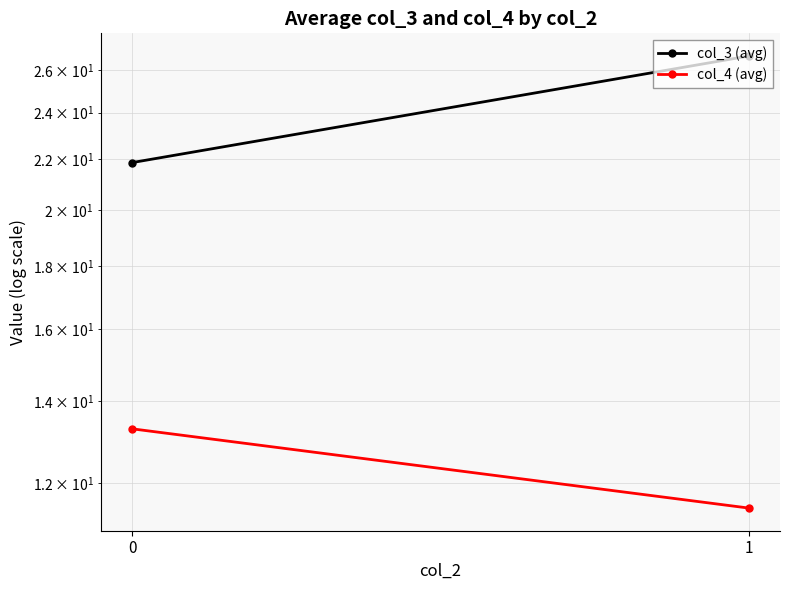

Is it true that col_4 (avg) equals 13.3 at 0?

True